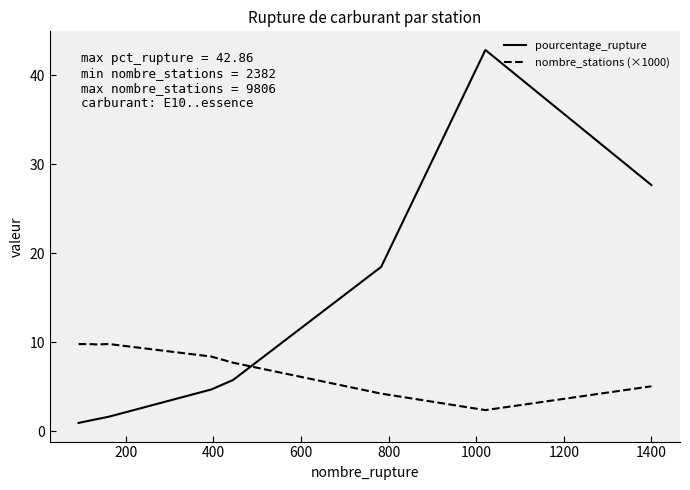

Which series has the widest spread of values?

pourcentage_rupture